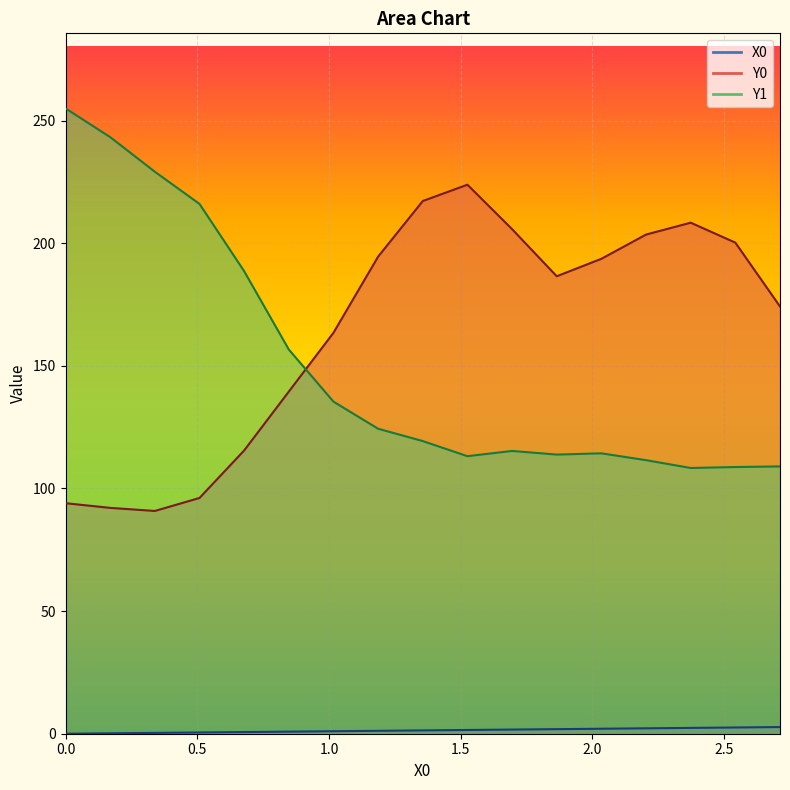

How many lines are shown in the chart?

3